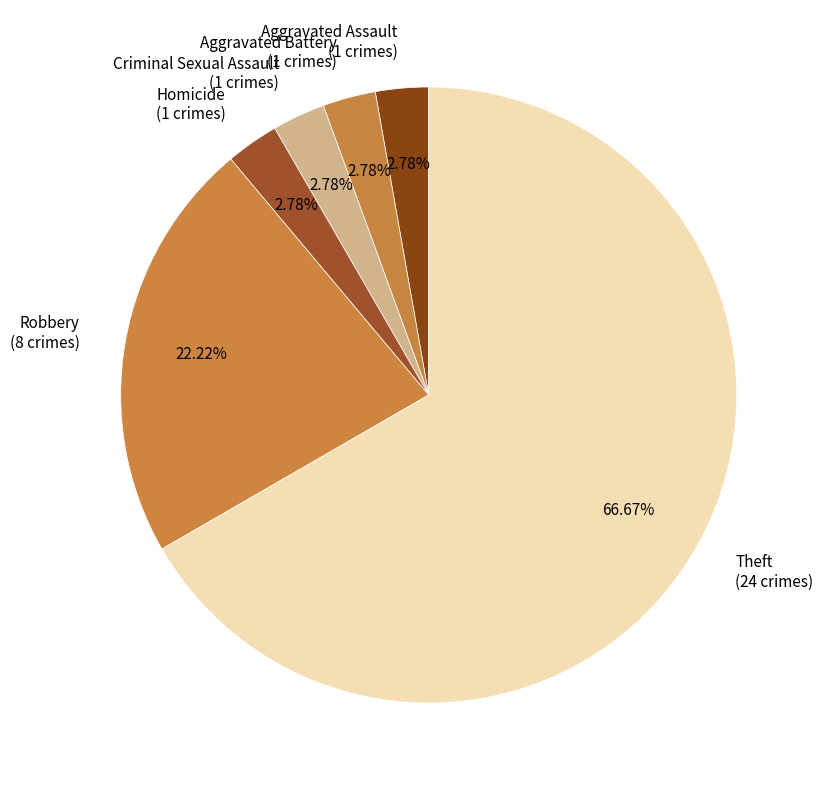

Does any single category account for the majority?

Yes